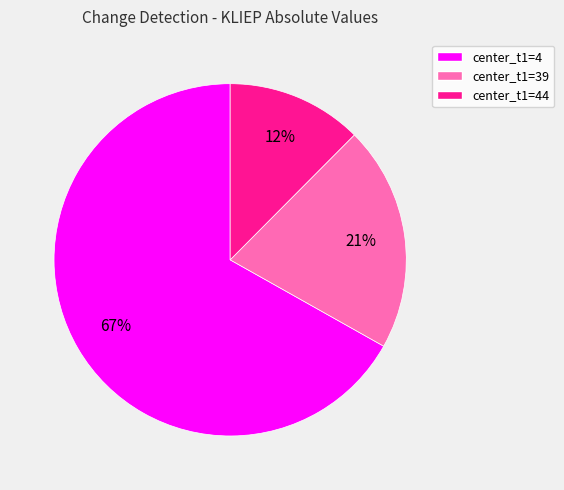

Does center_t1=4 account for over 50% of the chart?

Yes